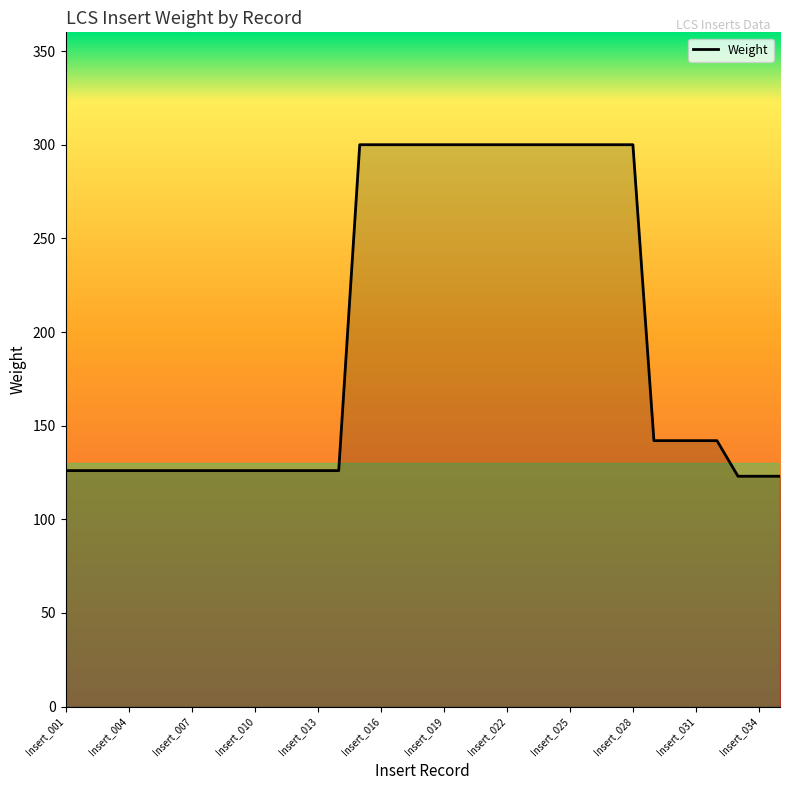

How many lines are shown in the chart?

1